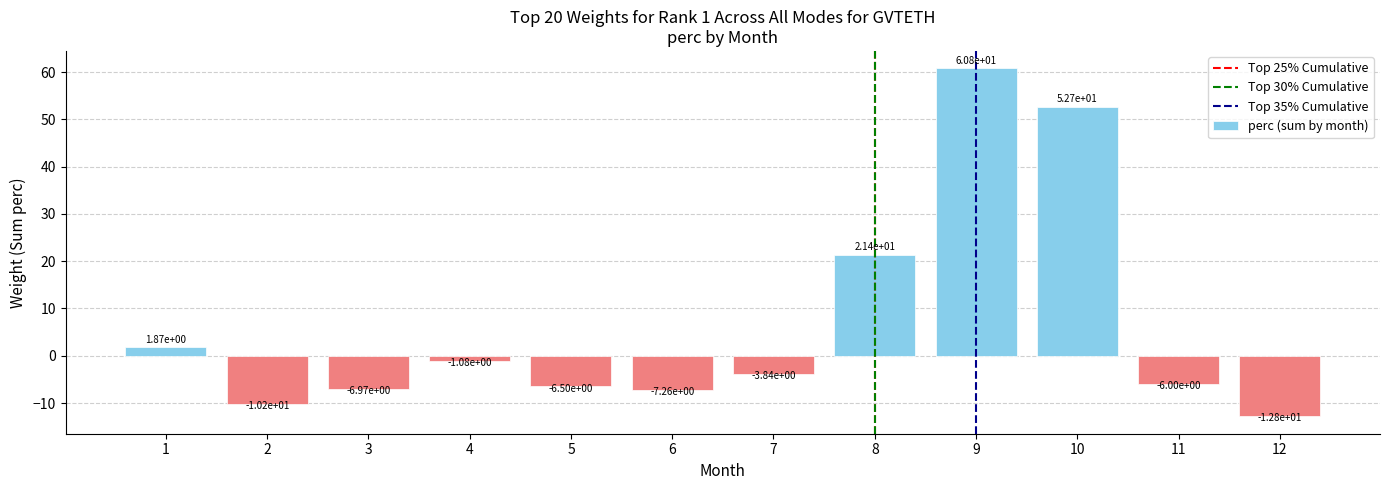

What is the change in value from 3 to 6?

-0.3